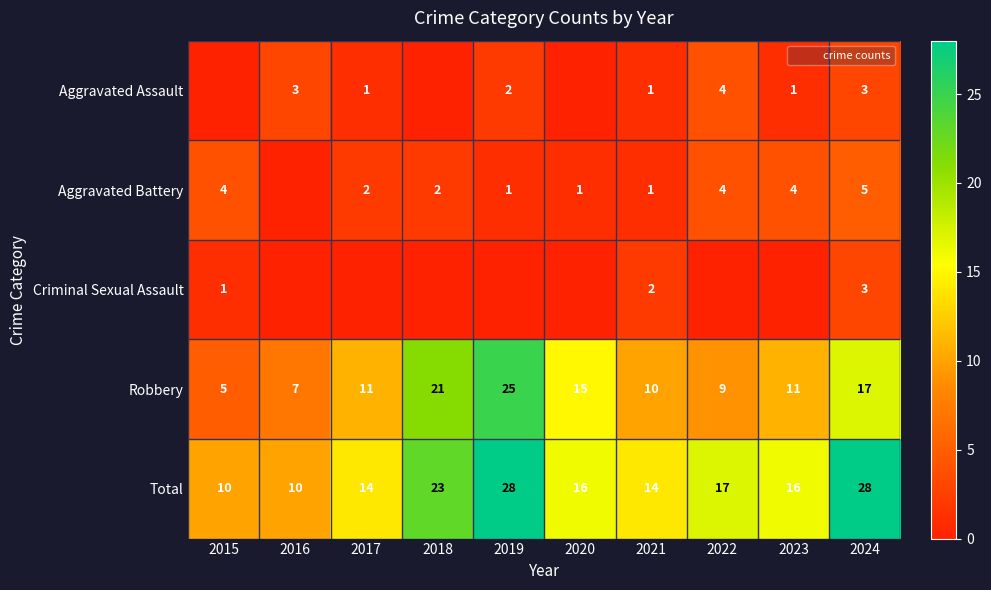

The value of Criminal Sexual Assault at 2023 is 2. True or false?

False